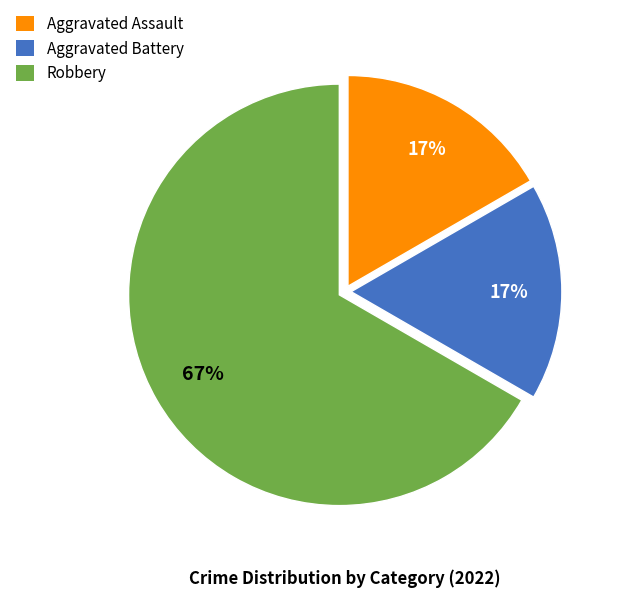

Approximately how many times larger is the value at Aggravated Assault compared to Aggravated Battery?

1.0